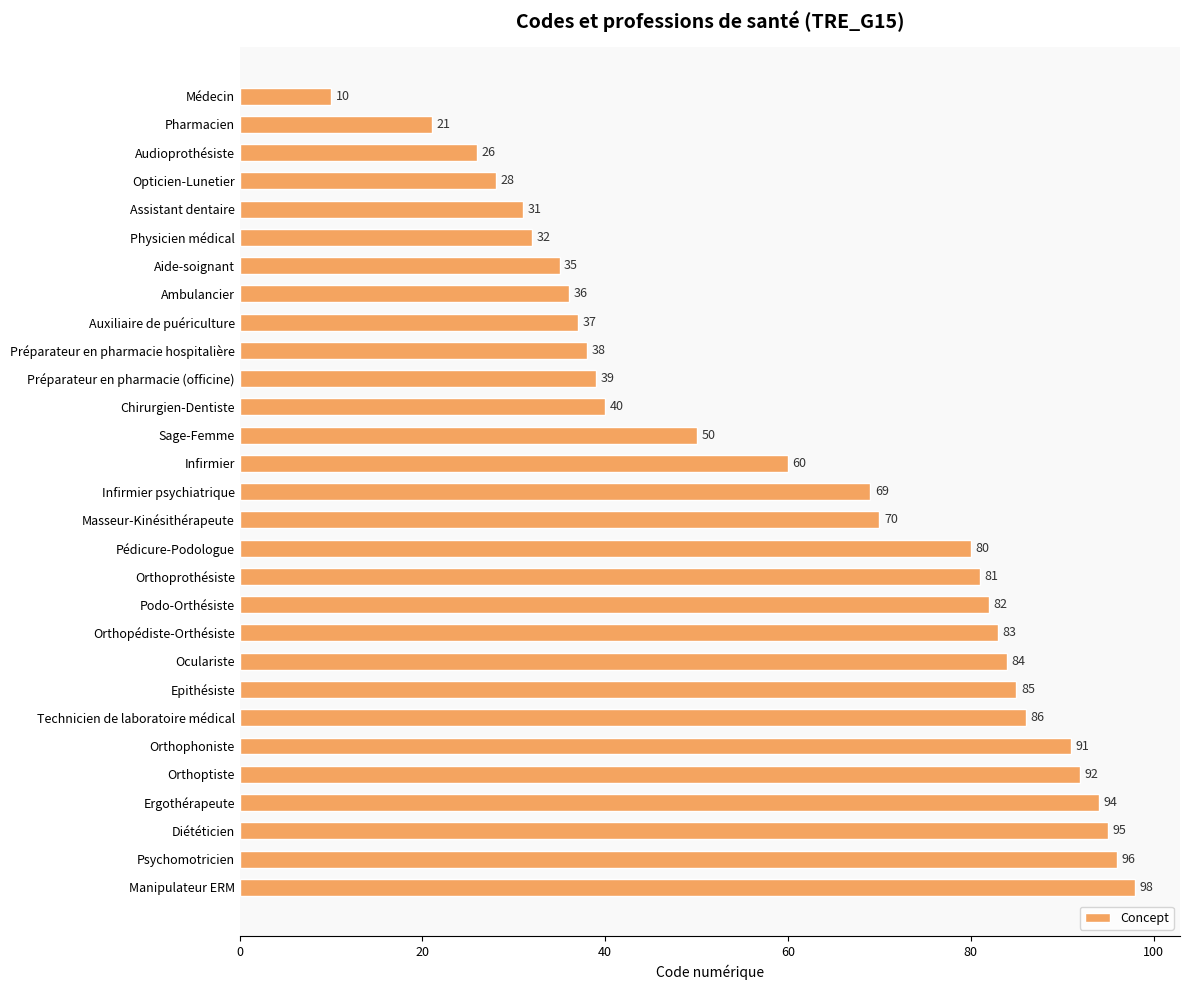

What is the difference between the maximum and minimum values?

88